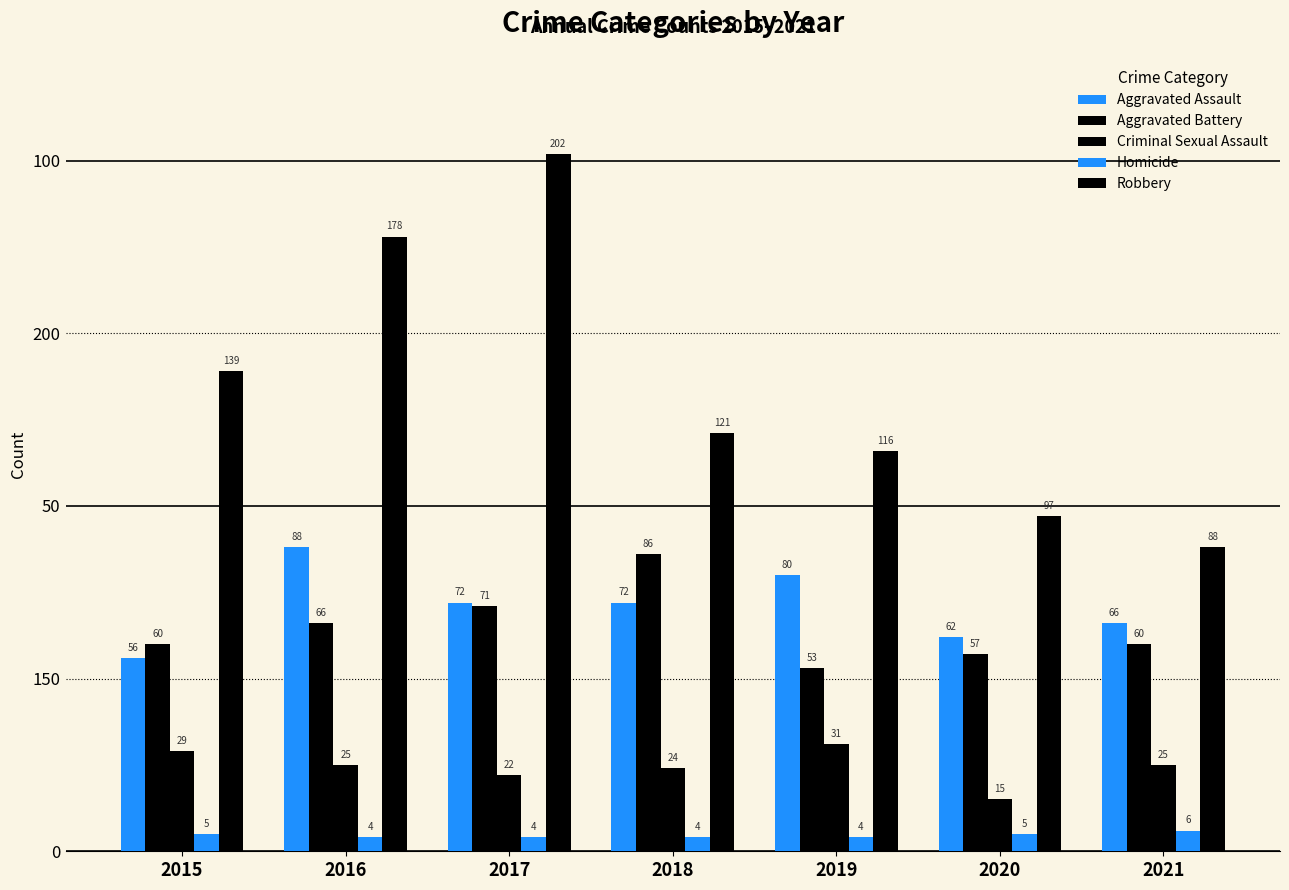

What is the difference between the highest and lowest values at 2017?

198